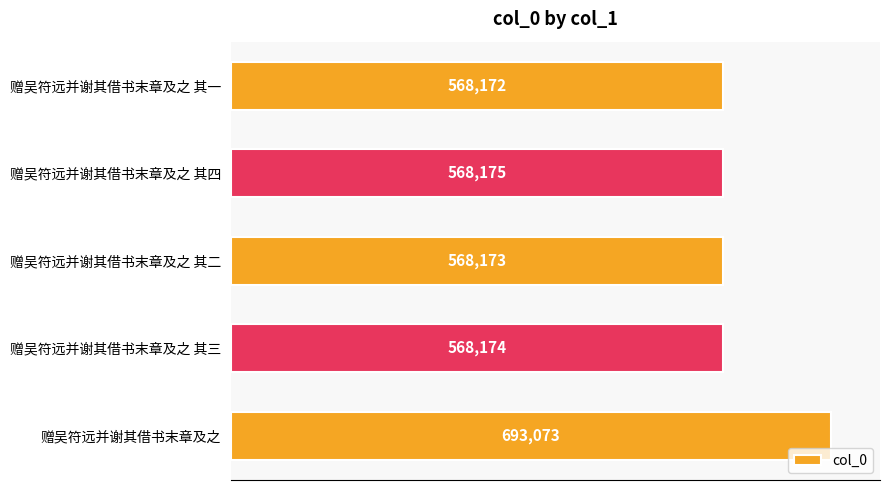

How many categories are shown in the chart?

5